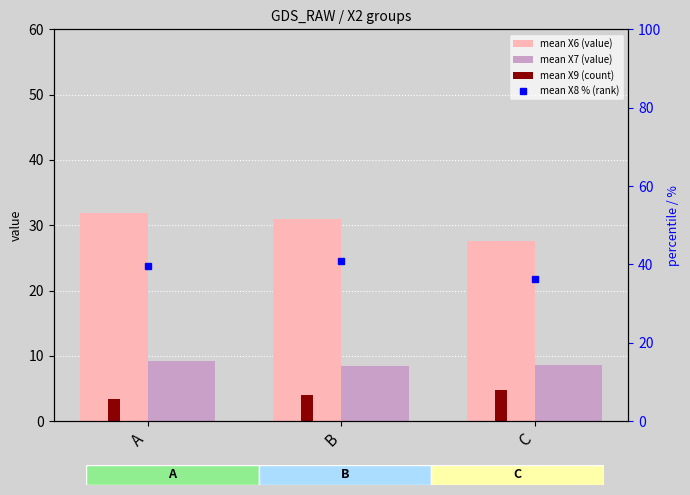

Where does the mean X8 % (rank) series first go above 39?

A